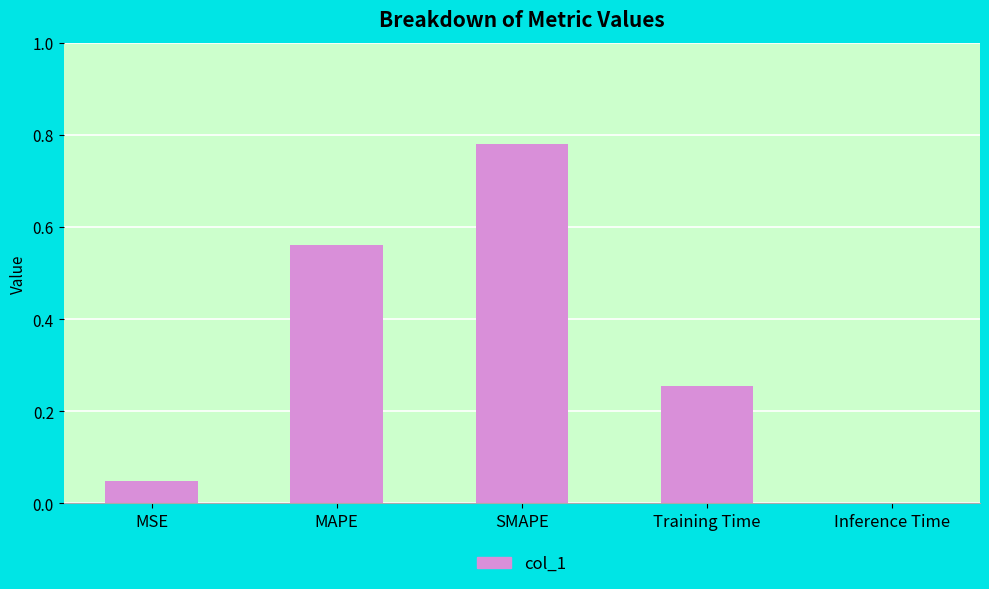

Which label corresponds to the largest value in the chart?

SMAPE